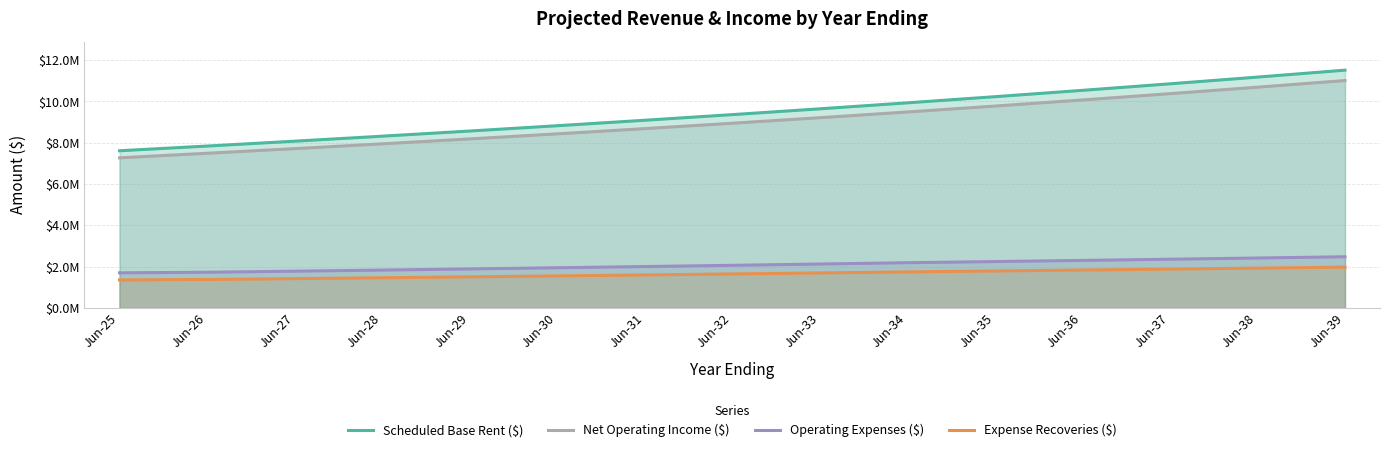

How many data points in Expense Recoveries ($) are above 1649482?

7